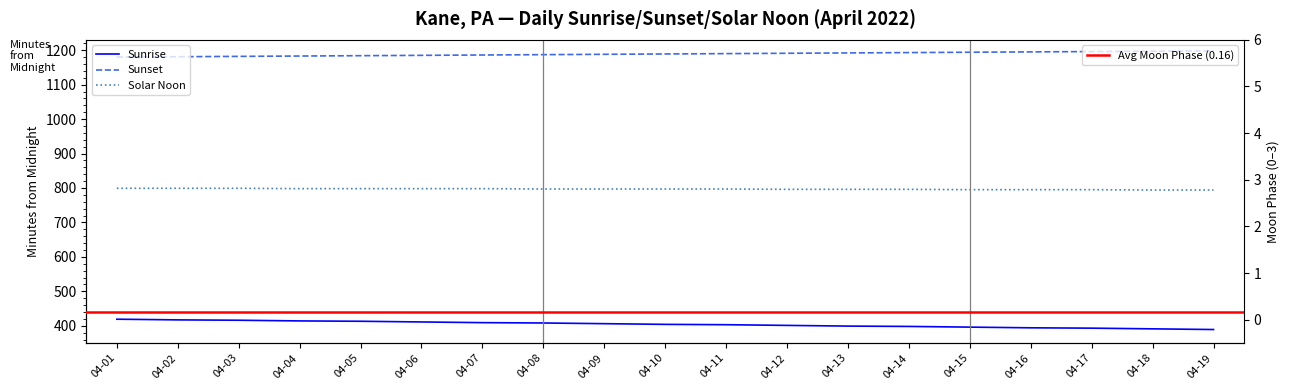

The chart shows a value of -1 at 04-08. True or false?

False